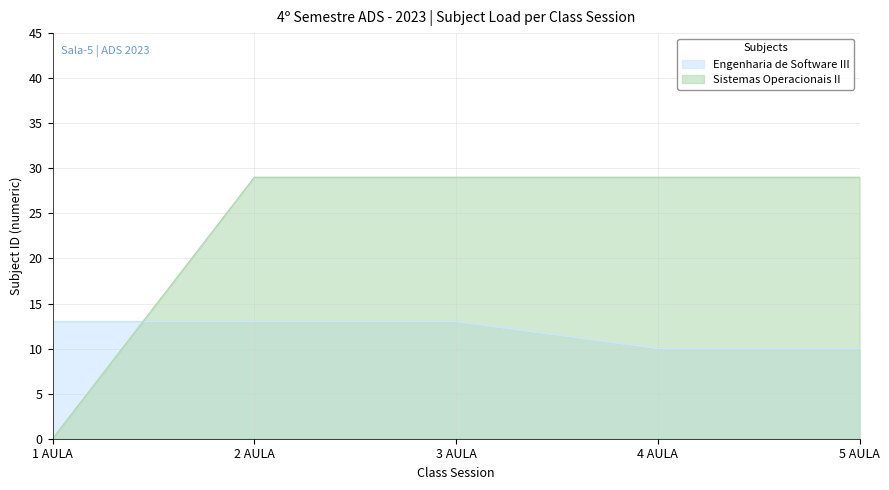

How many lines are shown in the chart?

2